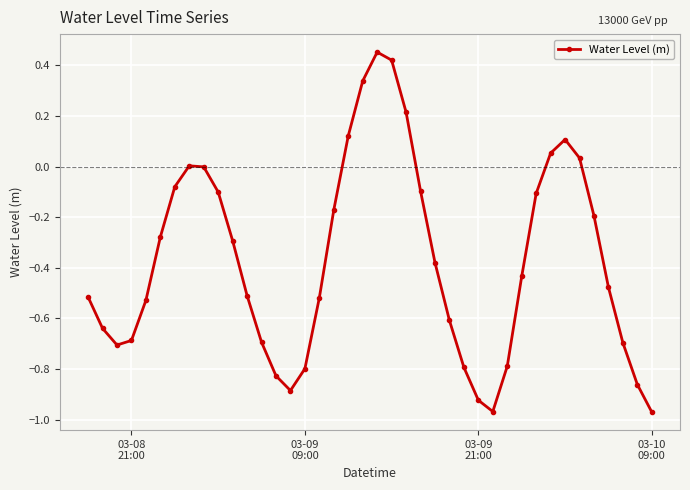

How many lines are shown in the chart?

1